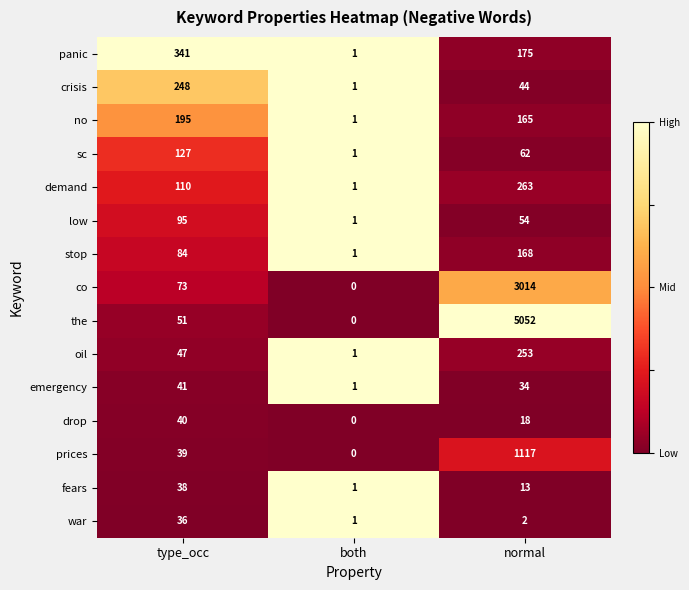

List the series in order of their peak value, lowest first.

war, fears, drop, emergency, low, sc, stop, no, crisis, oil, demand, panic, prices, co, the